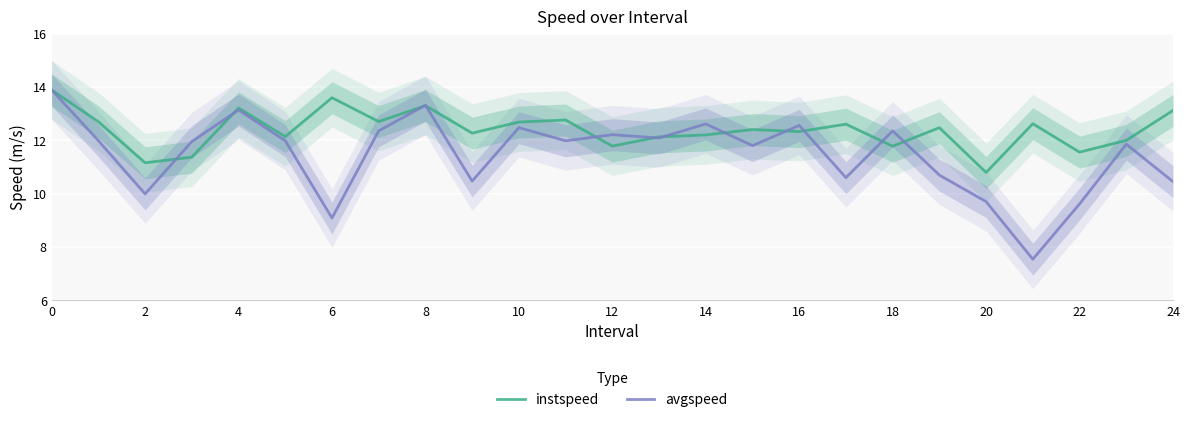

Is it true that avgspeed equals 7.8 at 16?

False